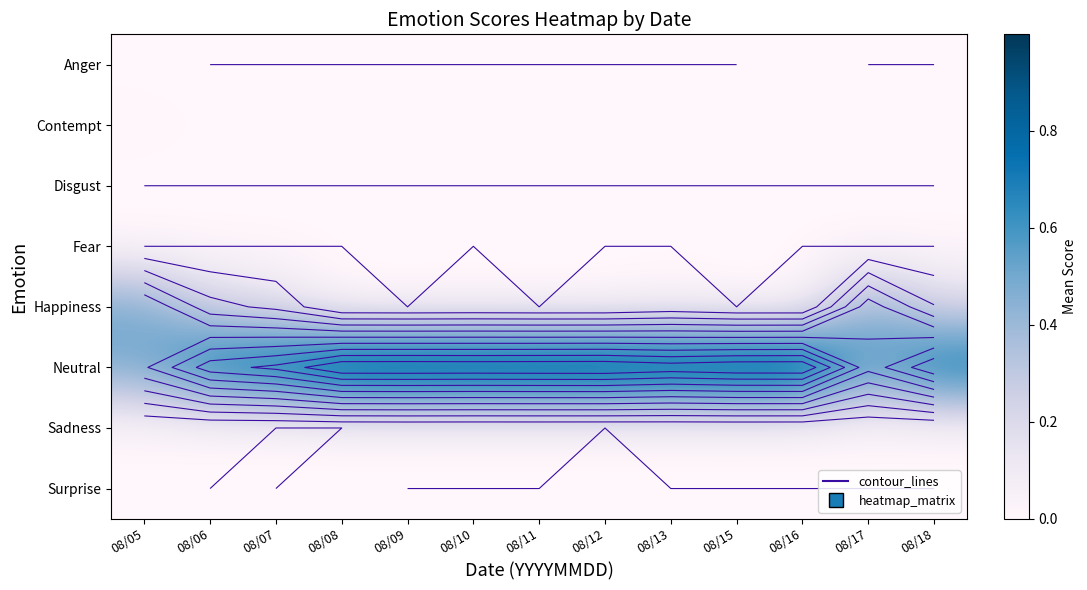

At which category is the sum across all series the highest?

08/10